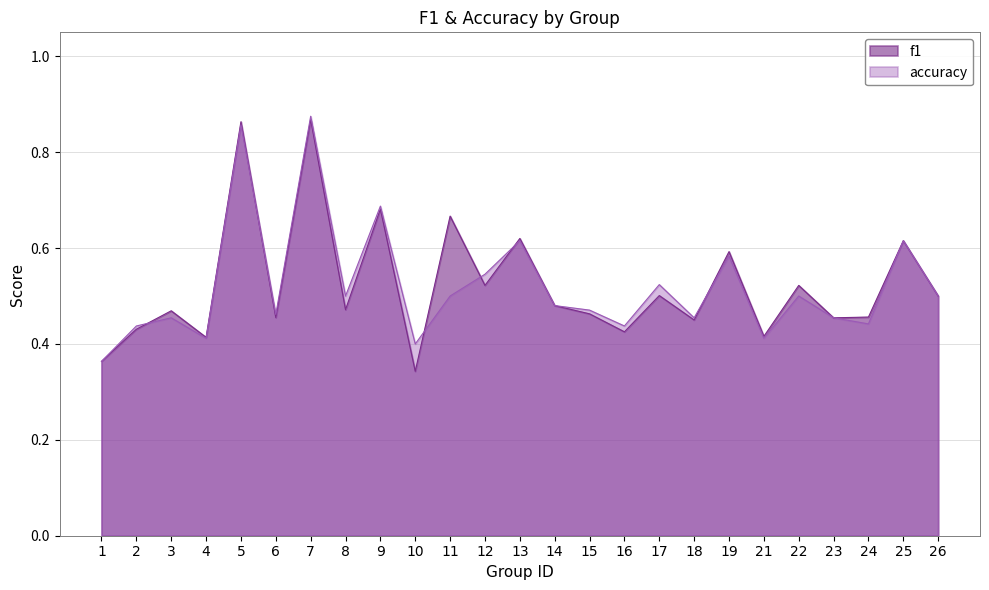

Reading left to right, extract all data points from this chart.

f1: 1=0.4	2=0.4	3=0.5	4=0.4	5=0.9	6=0.5	7=0.9	8=0.5	9=0.7	10=0.3	11=0.7	12=0.5	13=0.6	14=0.5	15=0.5	16=0.4	17=0.5	18=0.5	19=0.6	21=0.4	22=0.5	23=0.5	24=0.5	25=0.6	26=0.5
accuracy: 1=0.4	2=0.4	3=0.5	4=0.4	5=0.9	6=0.5	7=0.9	8=0.5	9=0.7	10=0.4	11=0.5	12=0.5	13=0.6	14=0.5	15=0.5	16=0.4	17=0.5	18=0.5	19=0.6	21=0.4	22=0.5	23=0.5	24=0.4	25=0.6	26=0.5